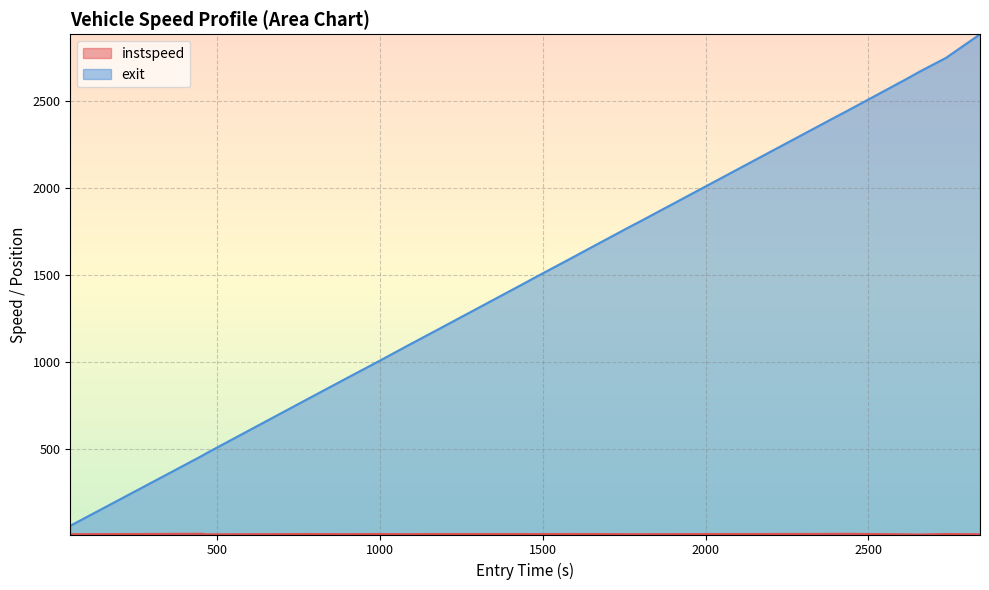

True or false: instspeed and exit cross at least once.

False